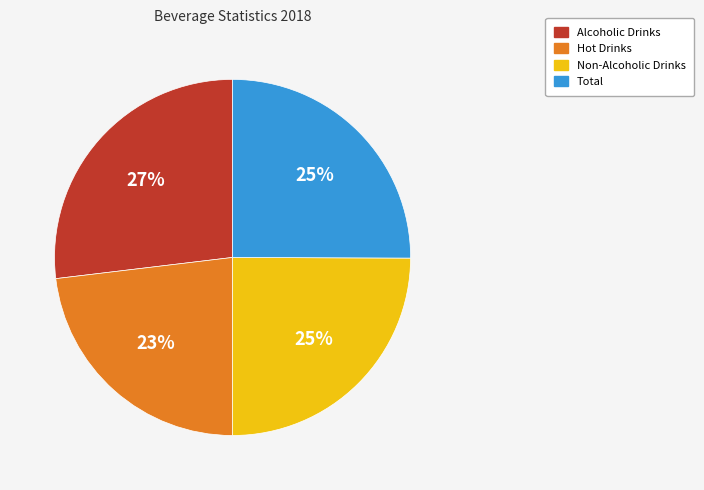

Do Hot Drinks and Total together represent more than half of the pie?

No